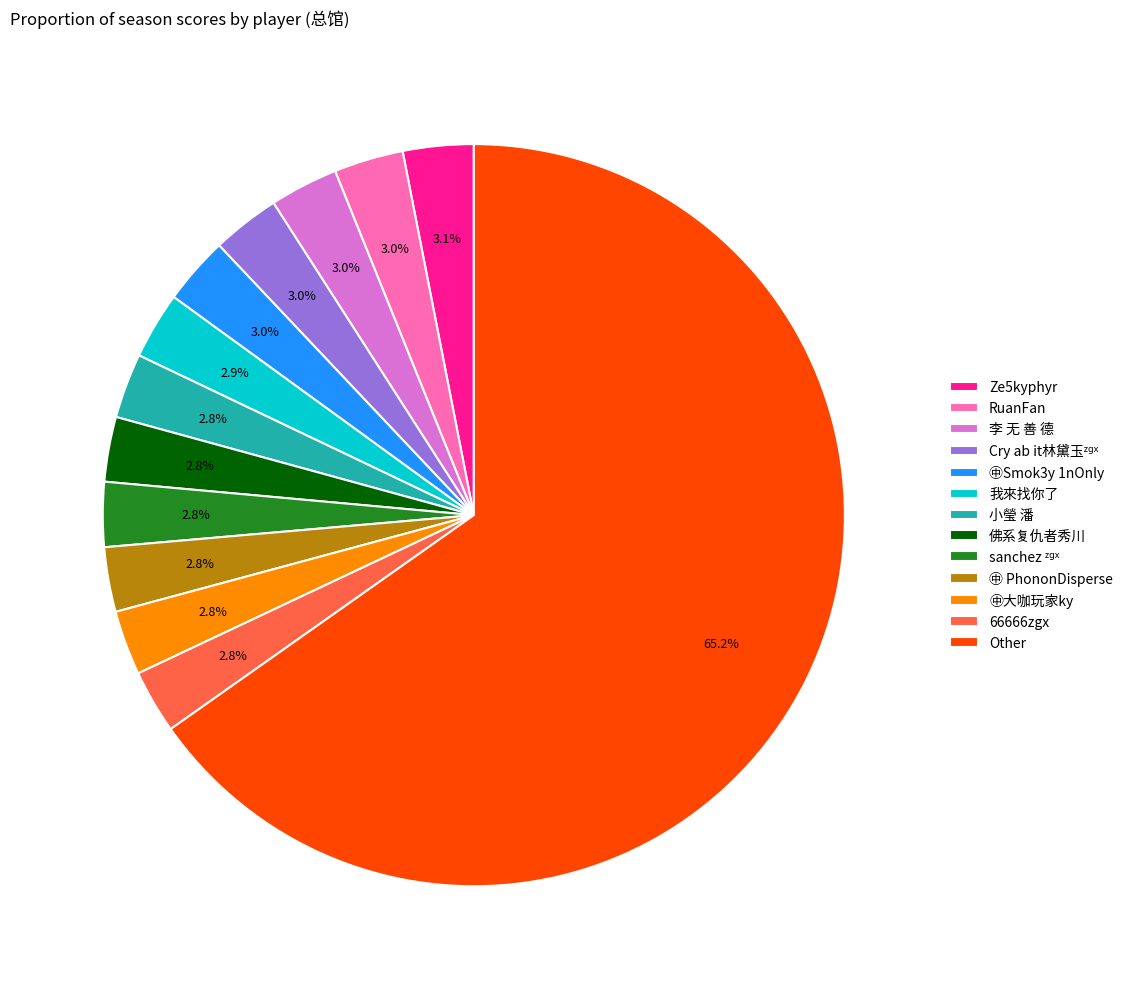

What percentage is the 66666zgx slice, to the nearest percent?

3%